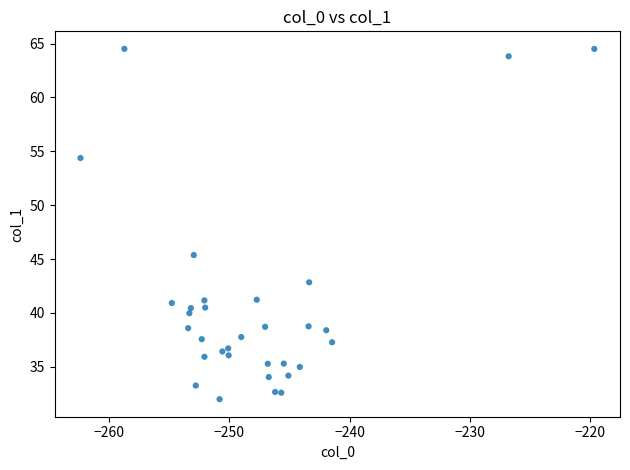

What Y value in the scatter plot is closest to 48?

45.4